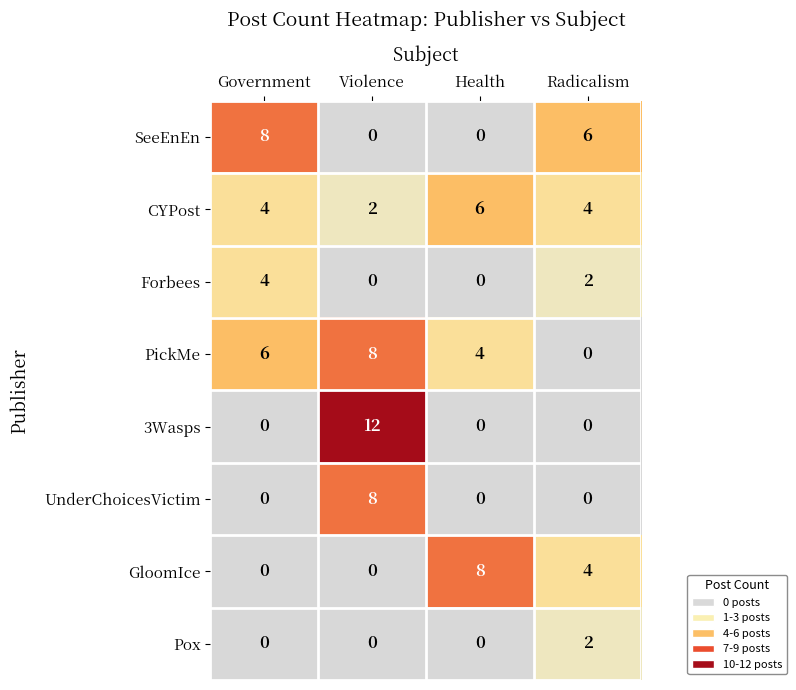

How many UnderChoicesVictim values are between 0 and 8?

4